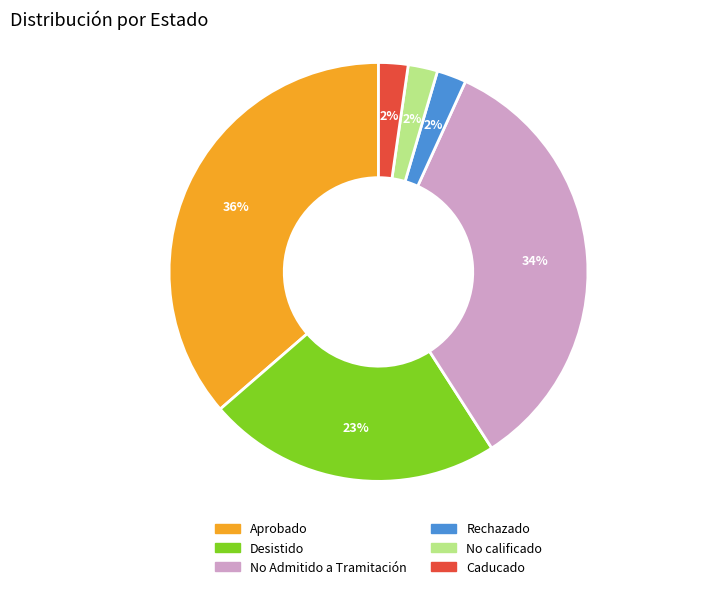

To the nearest percent, what portion does Caducado represent?

2%